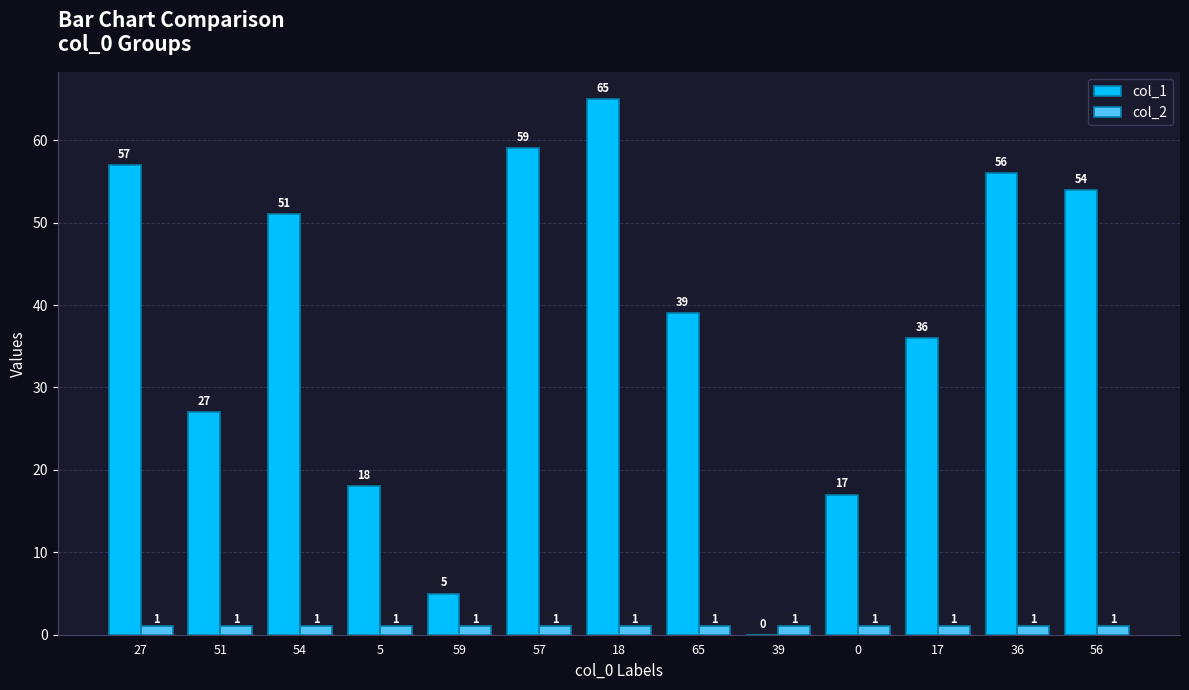

Does the chart contain stacked bars?

No